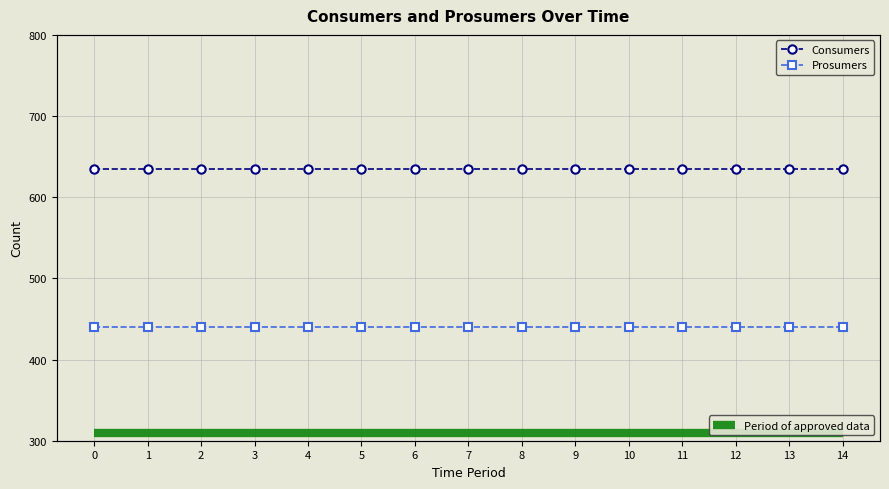

What are all the series names shown in the legend?

Consumers, Prosumers, Period of approved data